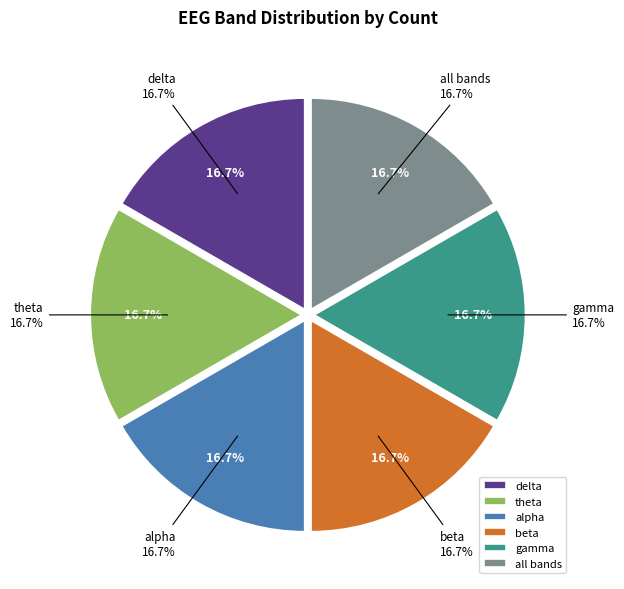

Rank the categories by value from lowest to highest.

all bands, beta, gamma, delta, theta, alpha